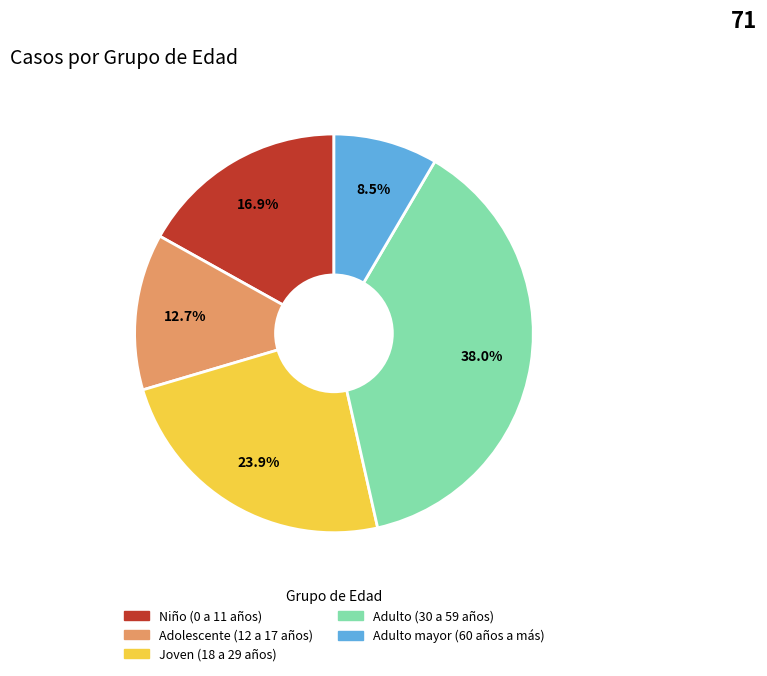

Is there a majority slice in this chart?

No